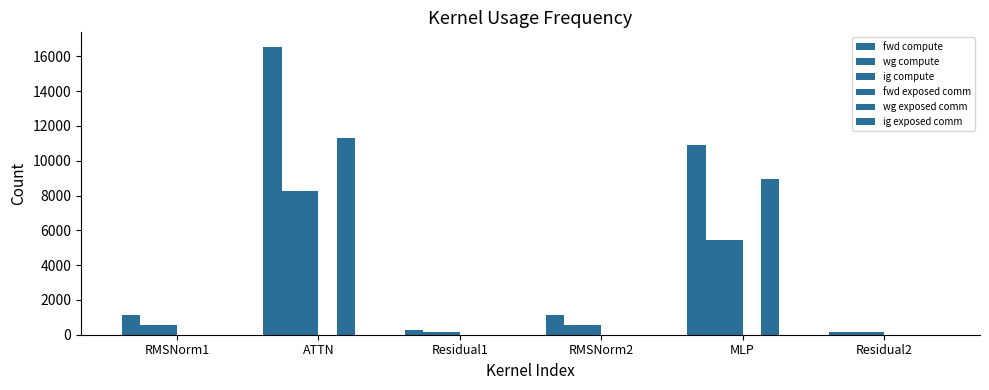

At which category is the sum across all series the highest?

ATTN